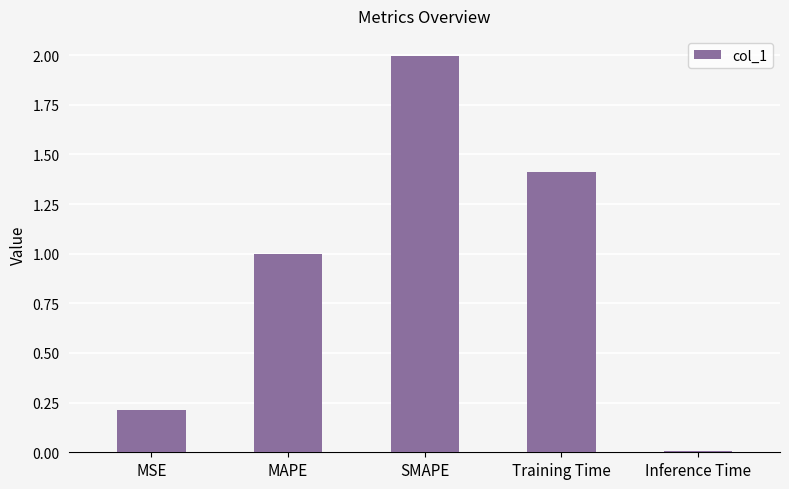

Rank the categories by value from highest to lowest.

SMAPE, Training Time, MAPE, MSE, Inference Time